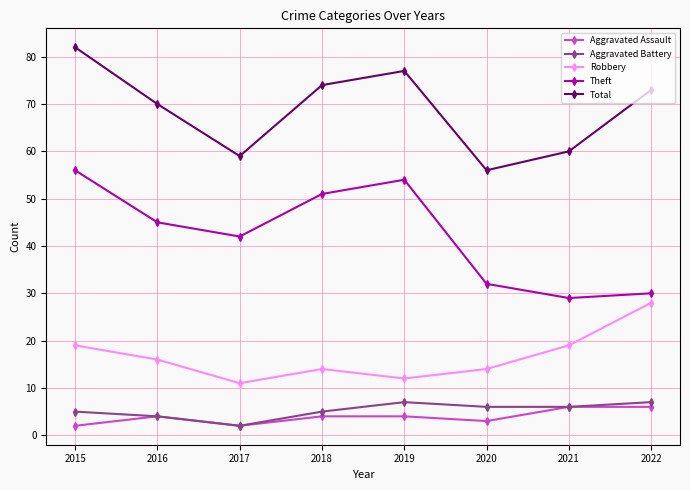

True or false: Theft has a value of 32 at 2020.

True